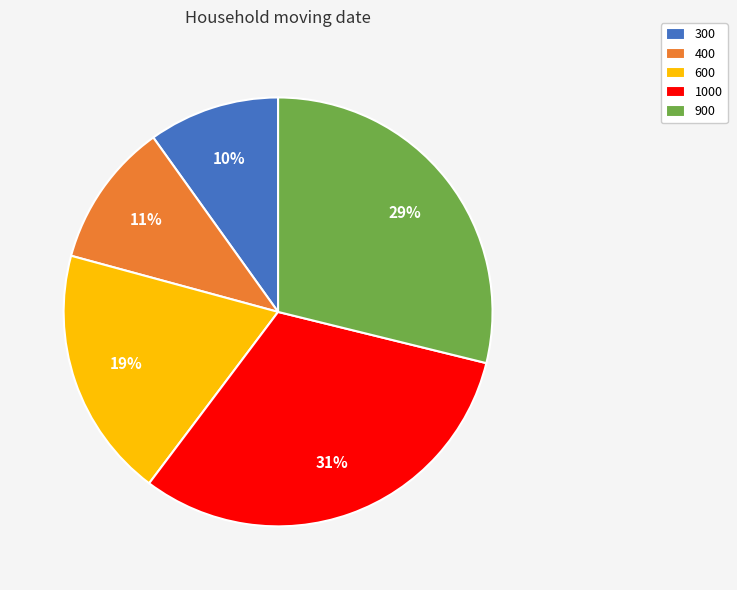

How many segments does this pie chart have?

5